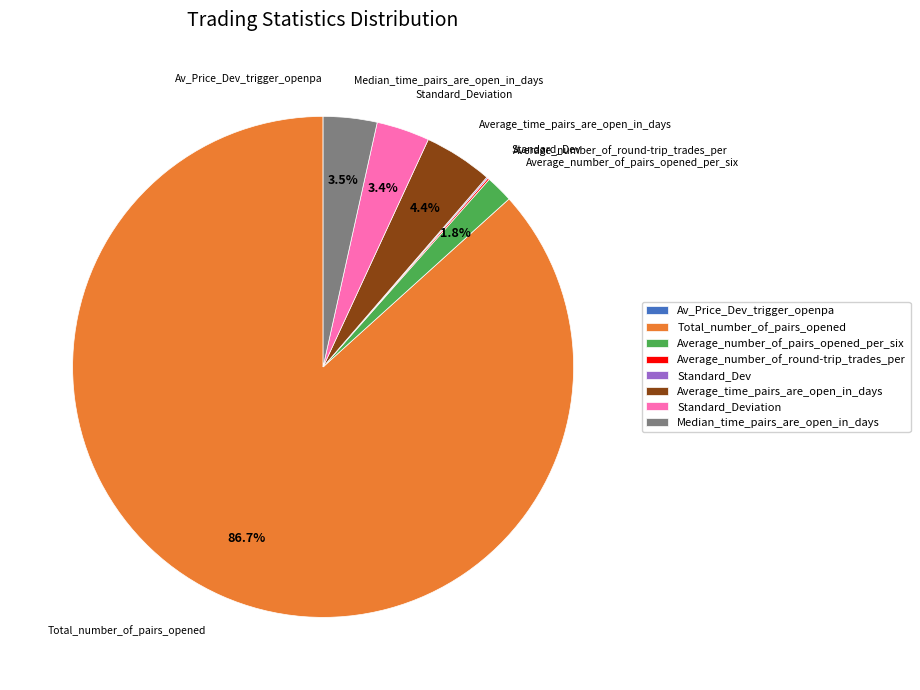

Which slice is the largest?

Total_number_of_pairs_opened